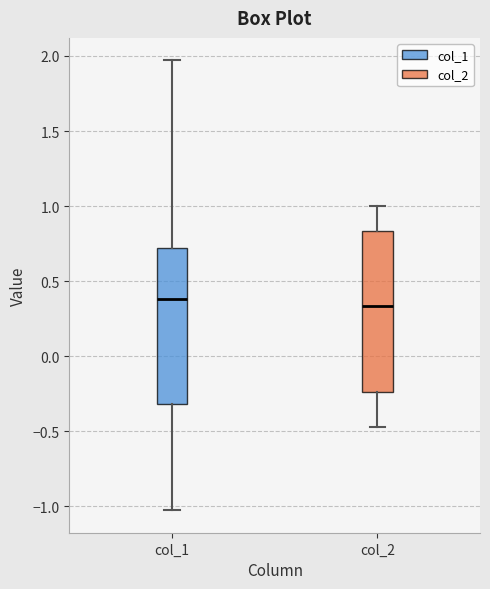

Reading left to right, read every box against the y-axis: the position of its median line, the range the box covers, and the ends of its whiskers. The values are not printed on the chart, so give them approximately, as read against the axis.

col_1: median 0.40, box -0.30 to 0.70, whiskers -1.05 to 1.95
col_2: median 0.35, box -0.25 to 0.85, whiskers -0.45 to 1.00